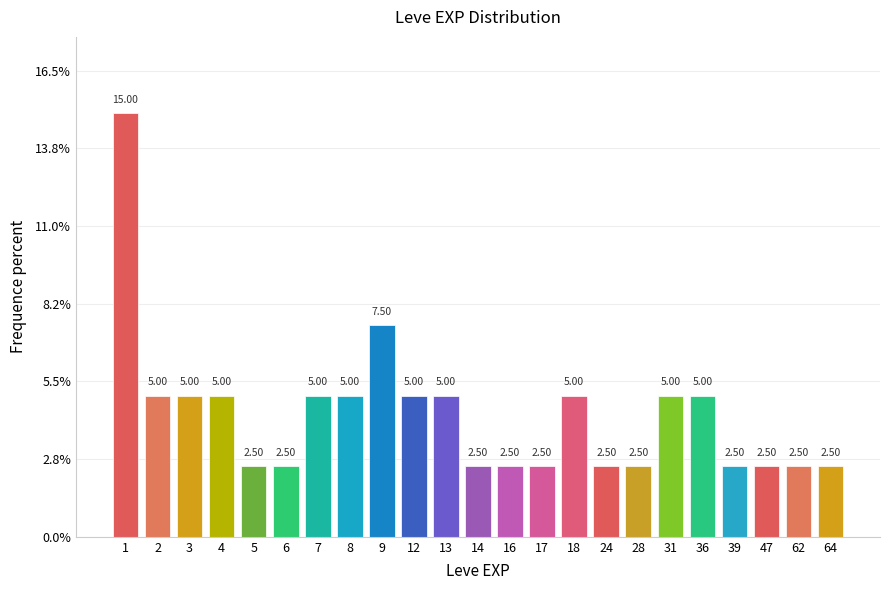

What is the sum of all values?

100.0